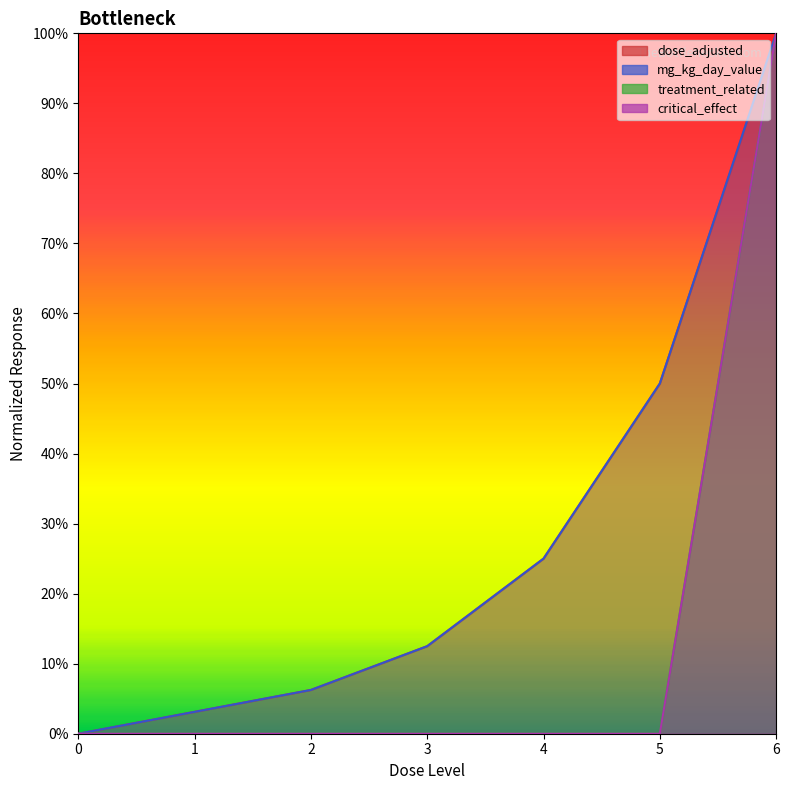

At which category is the sum across all series the highest?

6